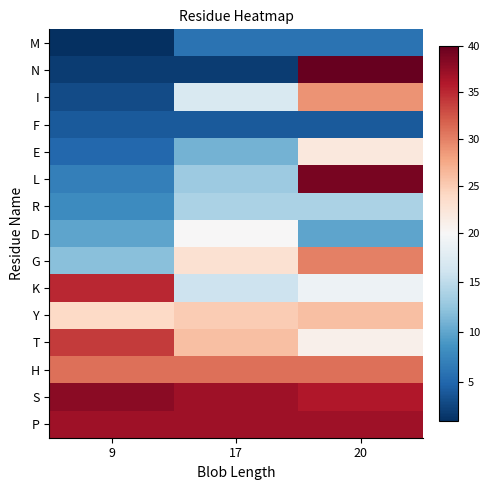

Rank the series by their maximum value, from highest to lowest.

N, L, S, P, K, T, H, G, I, Y, E, D, R, M, F